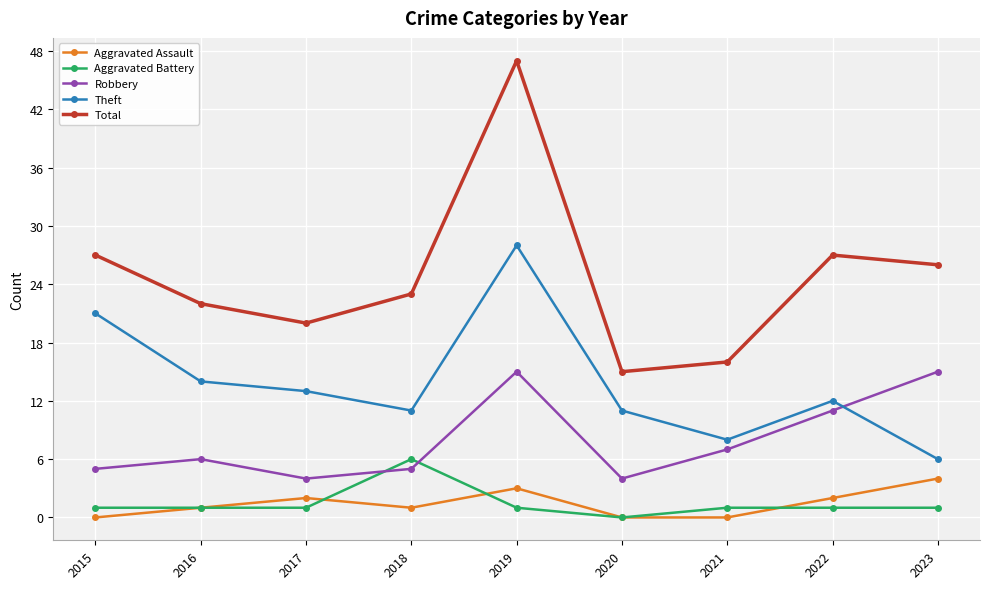

How many lines are shown in the chart?

5